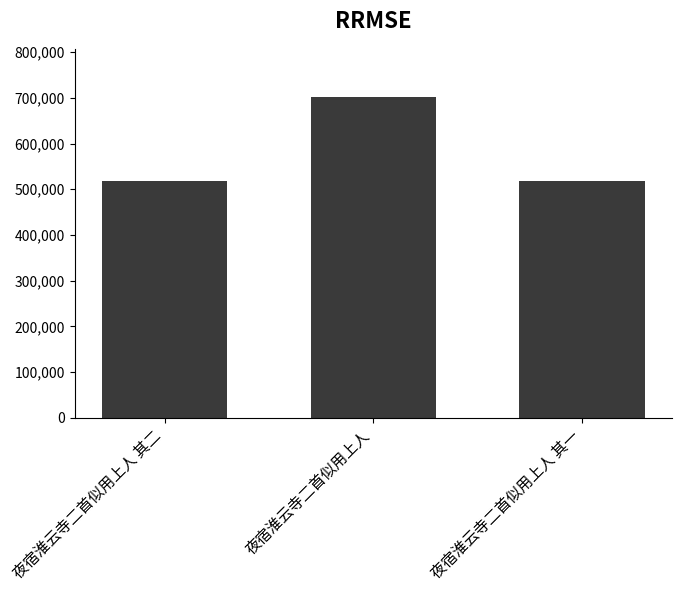

What is the ratio of the value at 夜宿淮云寺二首似用上人 其一 to the value at 夜宿淮云寺二首似用上人 其二?

1.0